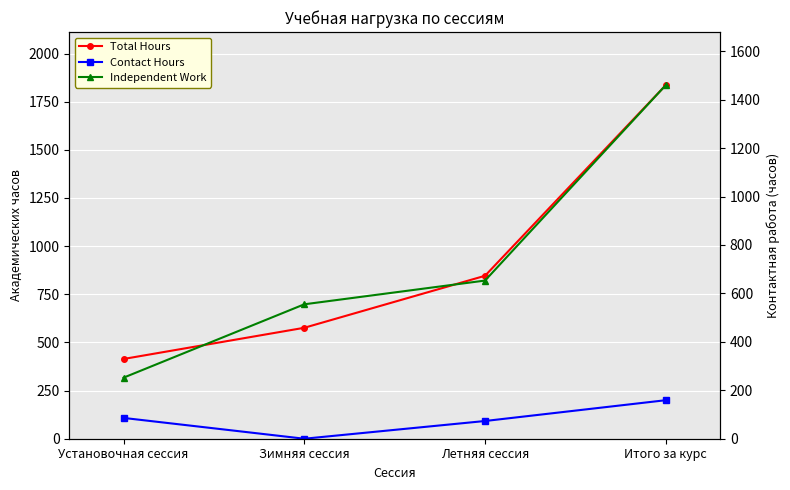

What is the label of the 1st point from the left?

Установочная сессия